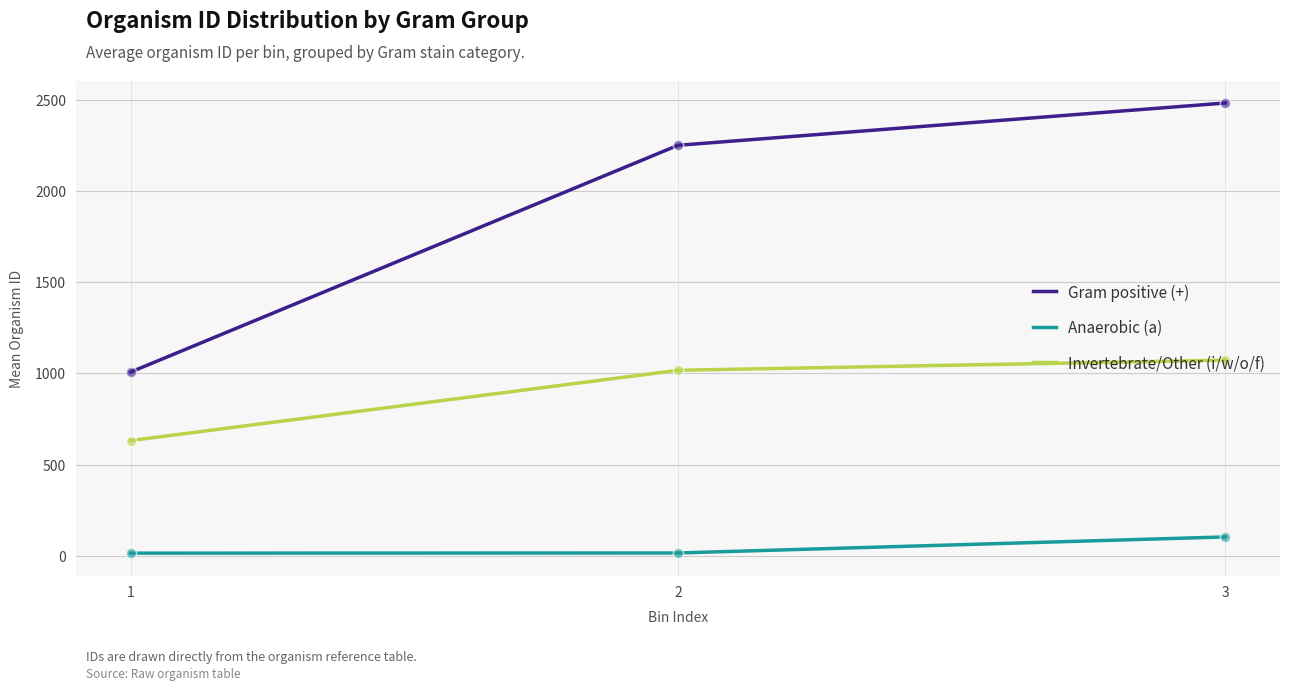

Is the value of Anaerobic (a) at 2 greater than the value of Invertebrate/Other (i/w/o/f) at 3?

No